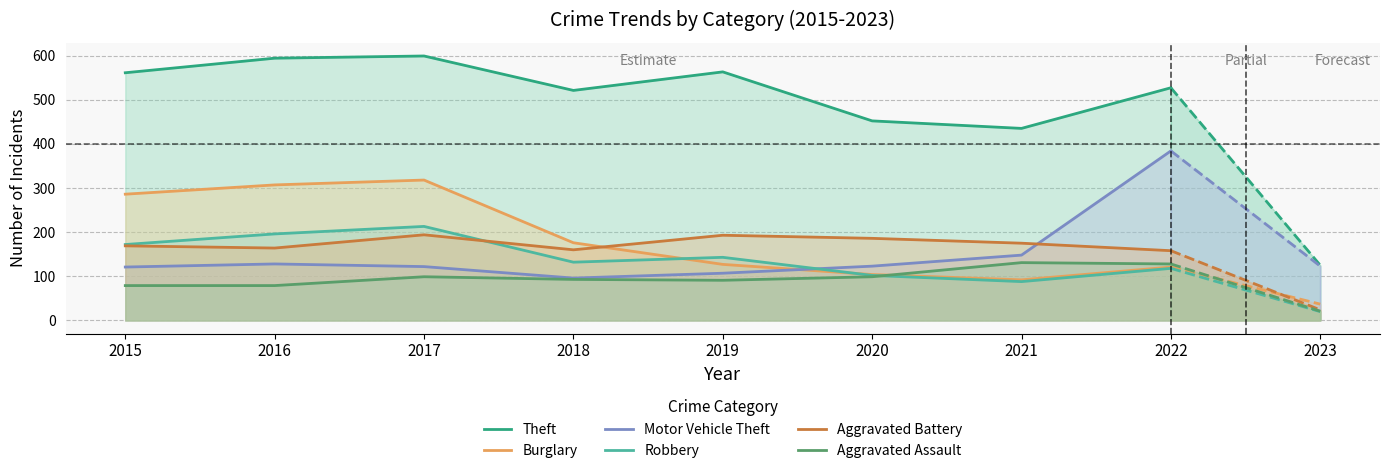

What is the difference between the Theft values at 2022 and 2018?

6